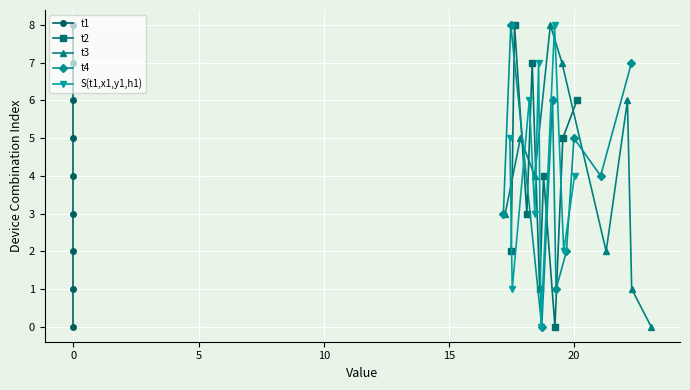

Which series ends up on top after the final intersection of t2 and S(t1,x1,y1,h1)?

t2